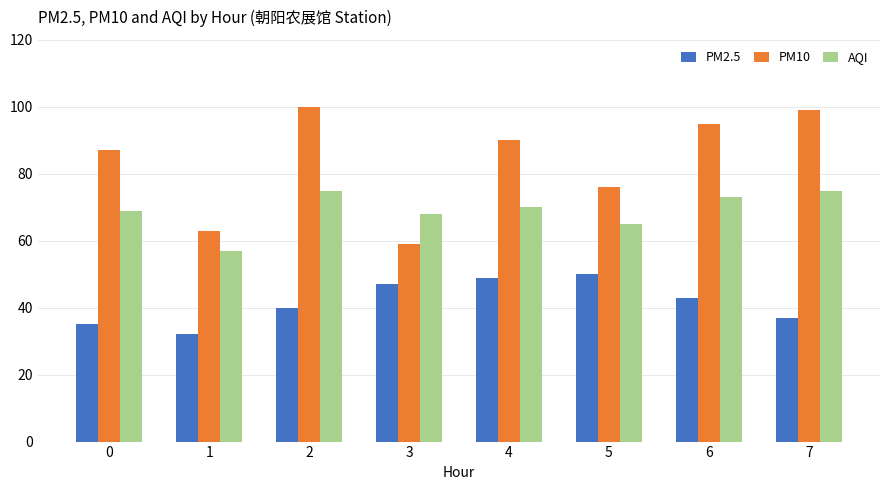

What is the value of the PM2.5 bar at the 4th from the left?

47